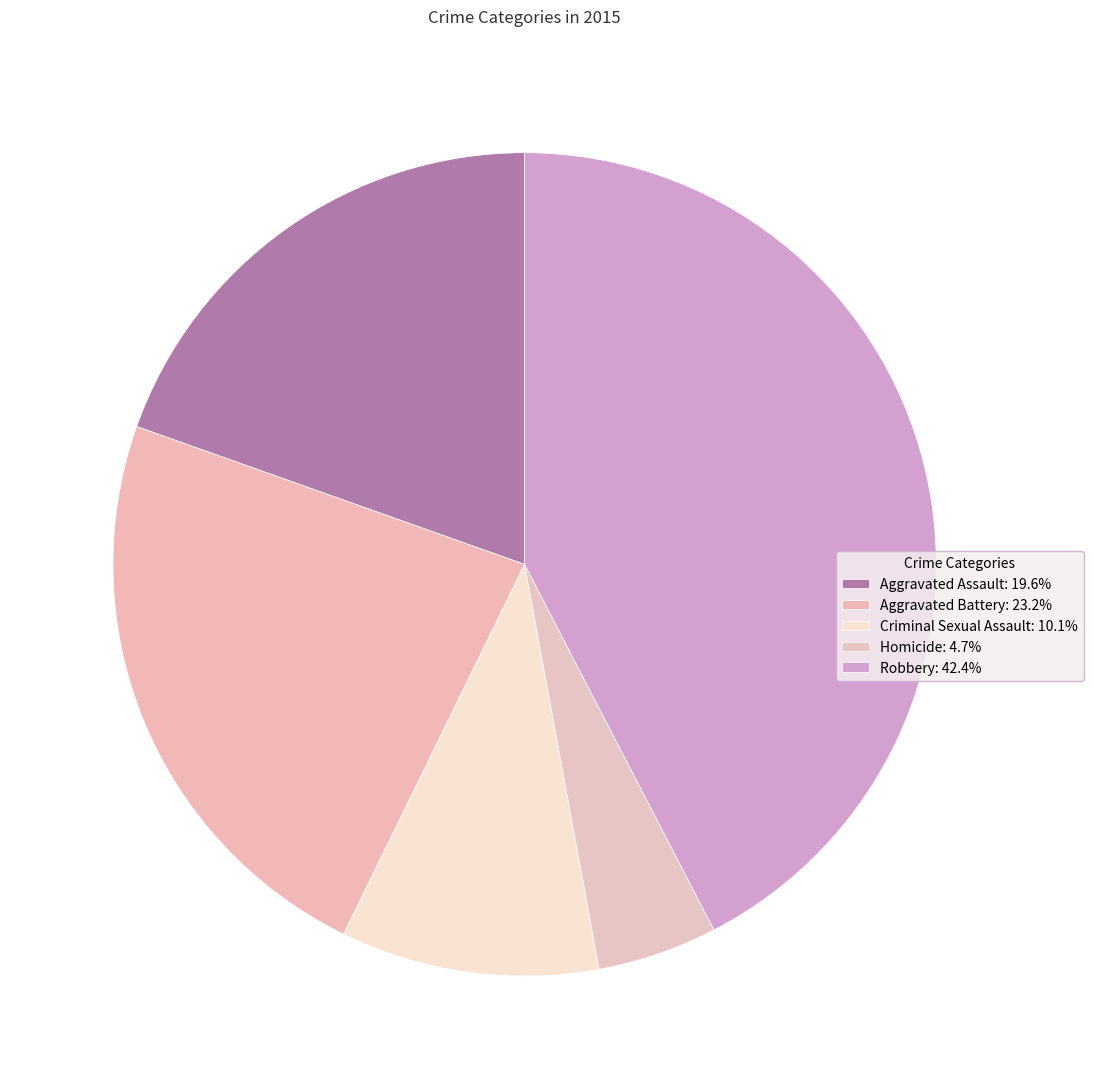

How many segments does this pie chart have?

5